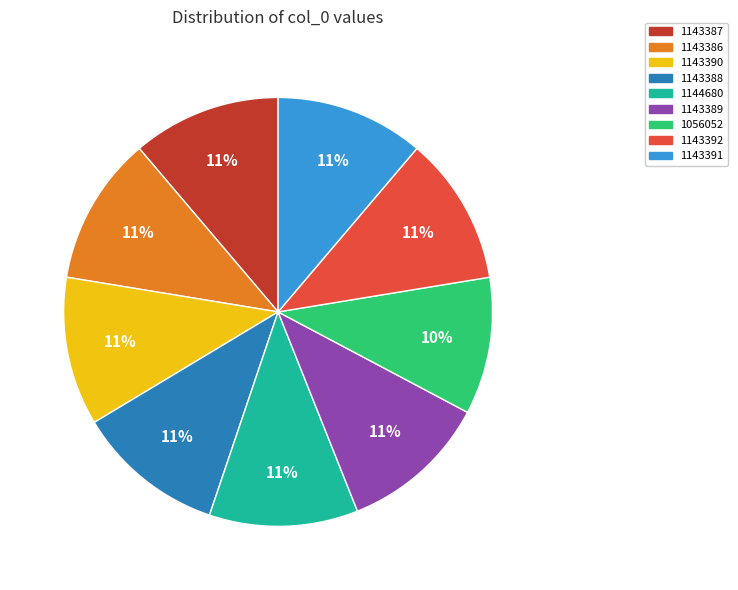

To the nearest percent, what is the difference between the largest and smallest slice percentages?

1%